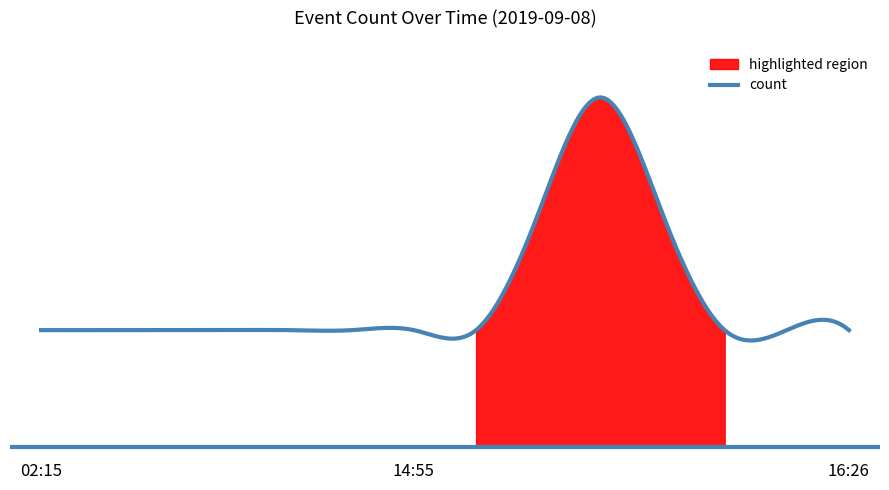

What position from the left is 15:02?

9